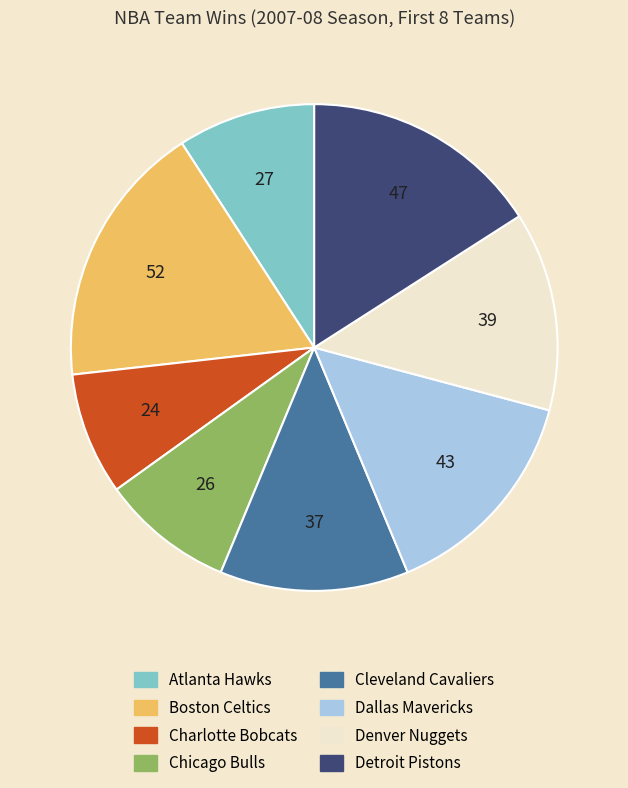

Is it true that Dallas Mavericks is 8% of the pie?

False